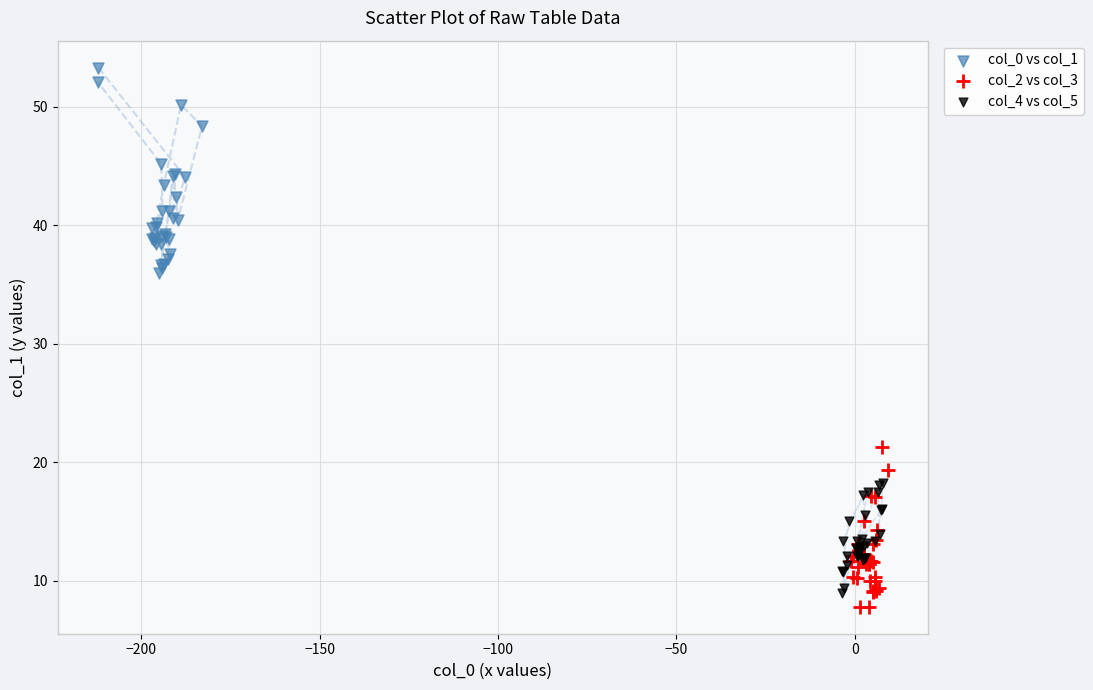

Which series has the widest spread of Y values?

col_0 vs col_1